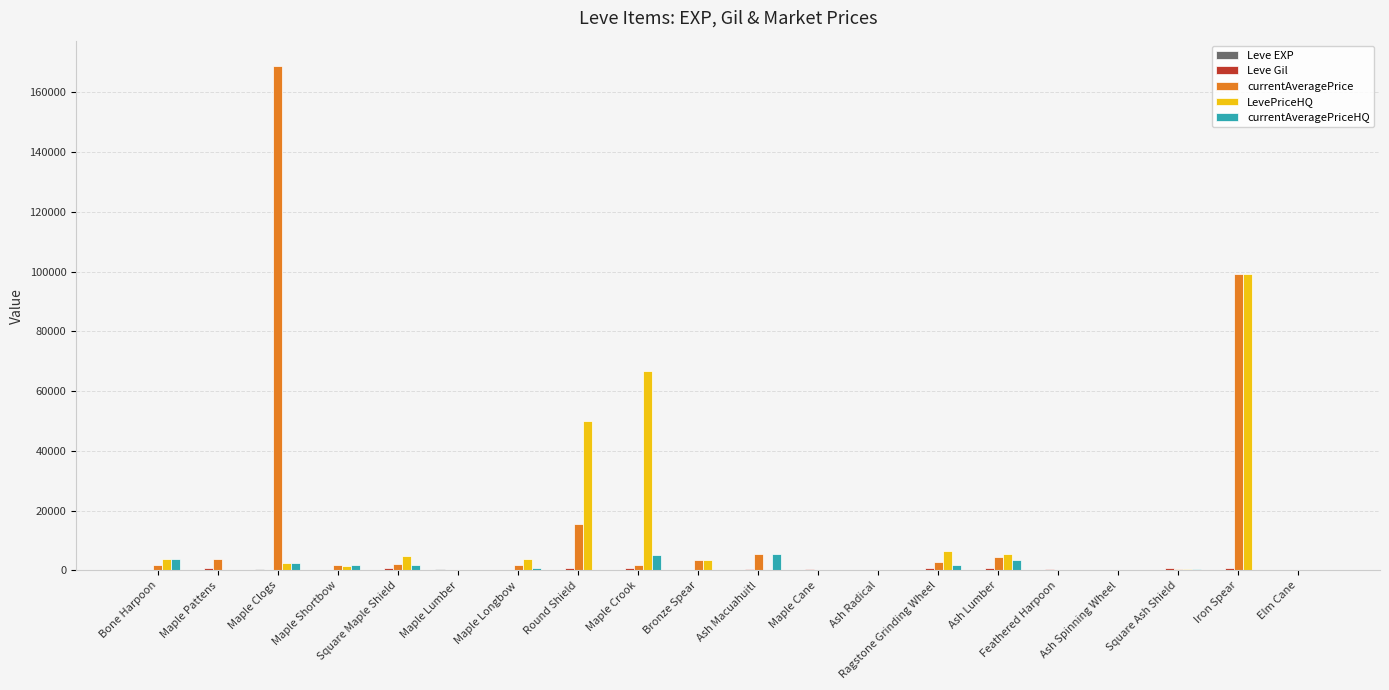

Is it true that currentAveragePrice equals 5666 at Ash Macuahuitl?

True